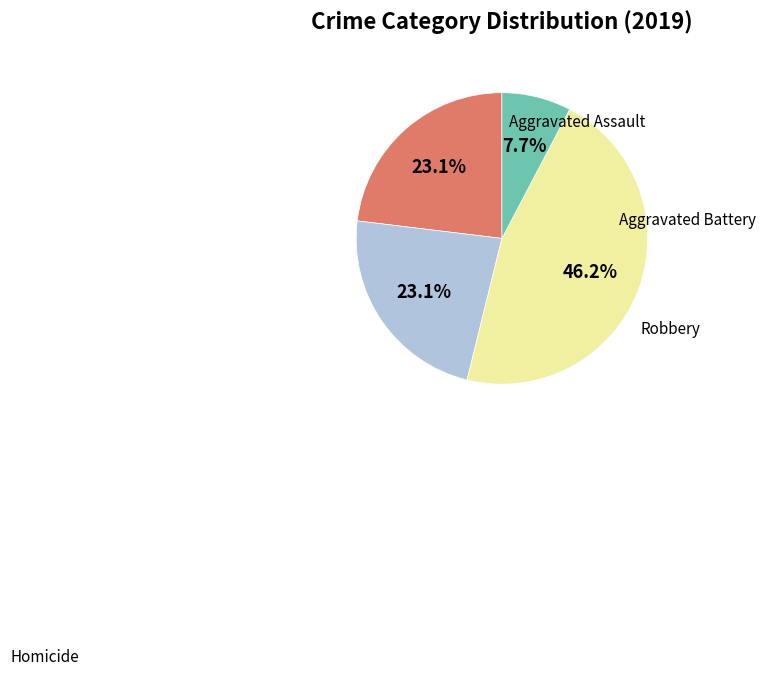

Does any single category account for the majority?

No